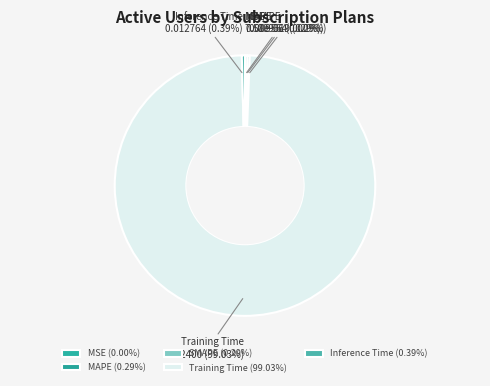

Count the number of slices in the pie.

5